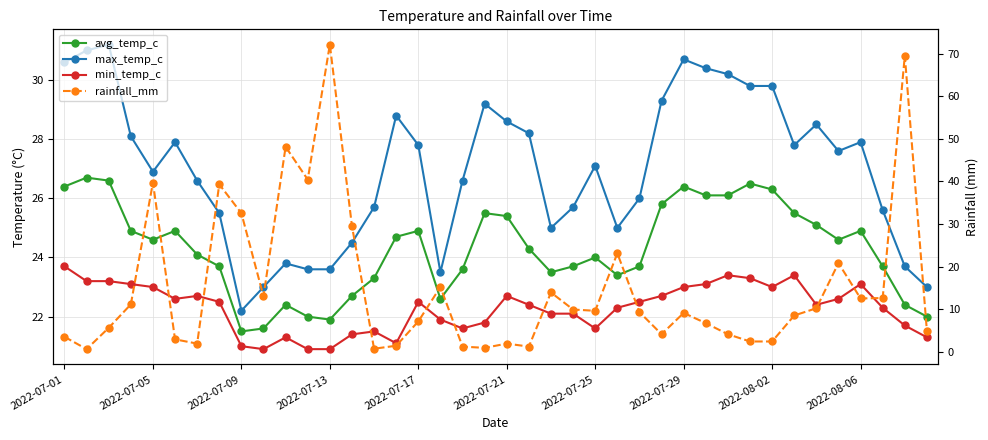

At 26, list the series in order from largest to smallest.

max_temp_c, avg_temp_c, min_temp_c, rainfall_mm